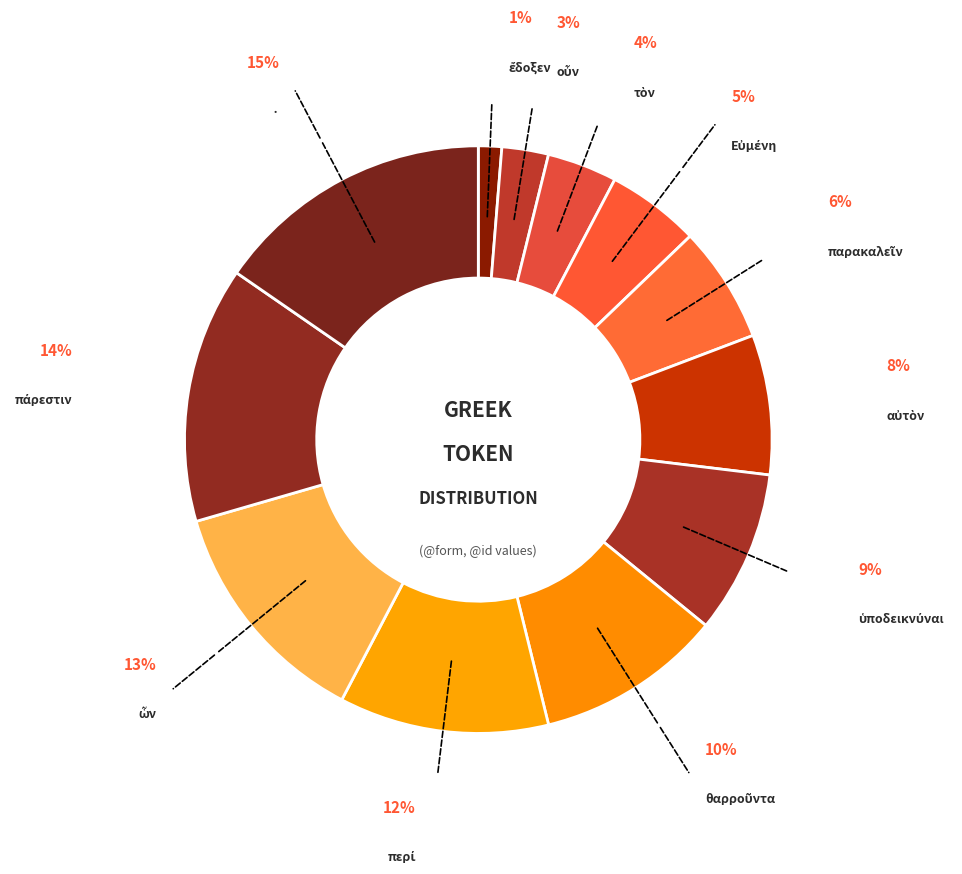

To the nearest percent, what is the difference between the largest and smallest slice percentages?

14%